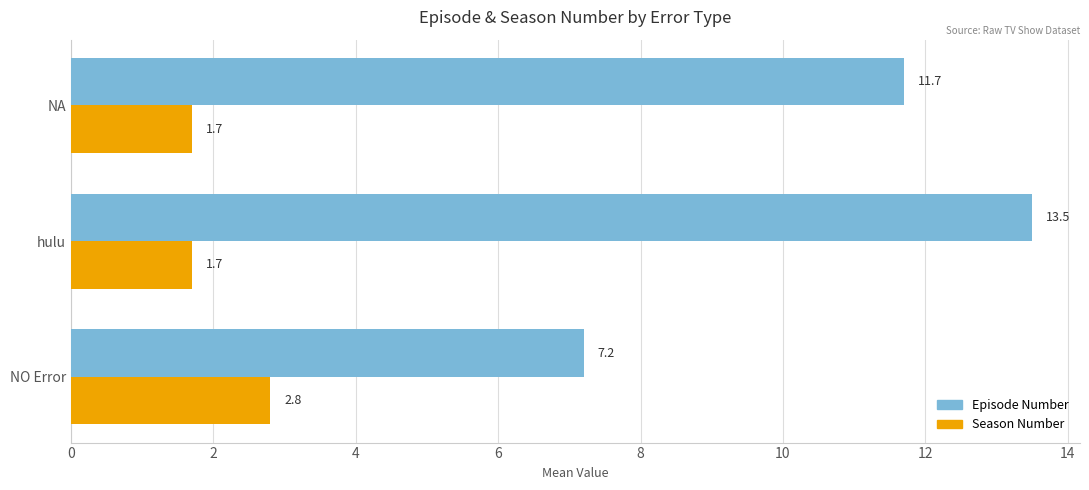

What is the approximate value of Episode Number at NO Error?

7.2